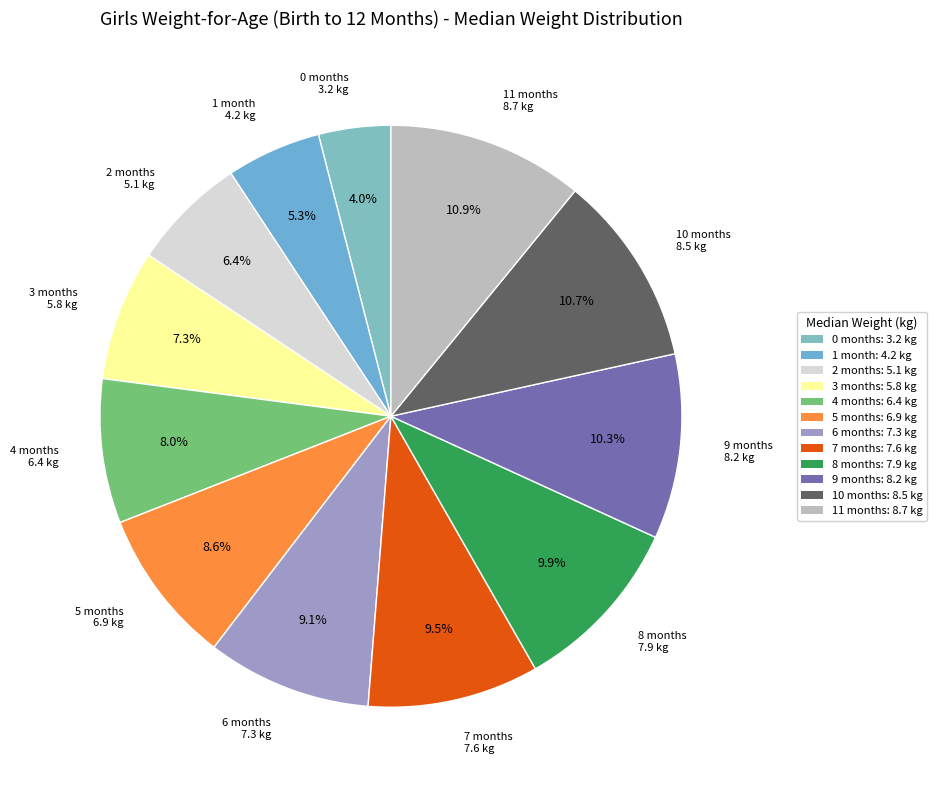

Does 4 months represent more than half of the total?

No